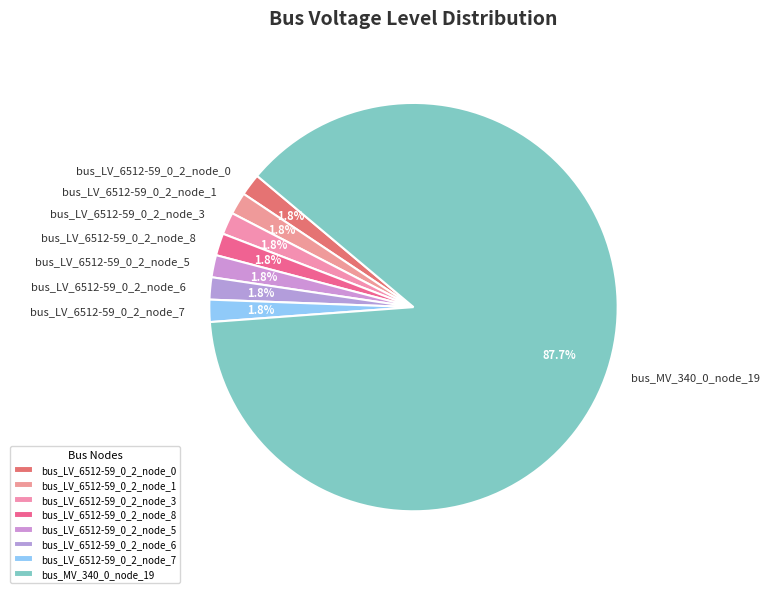

What is the largest slice in the pie chart?

bus_MV_340_0_node_19